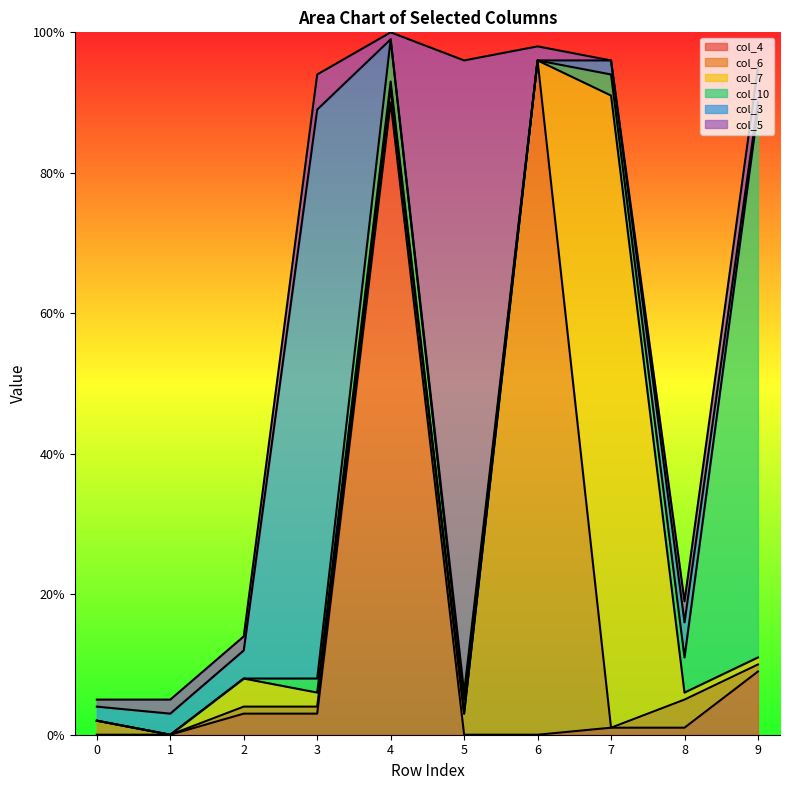

What are all the series names shown in the legend?

col_4, col_6, col_7, col_10, col_3, col_5